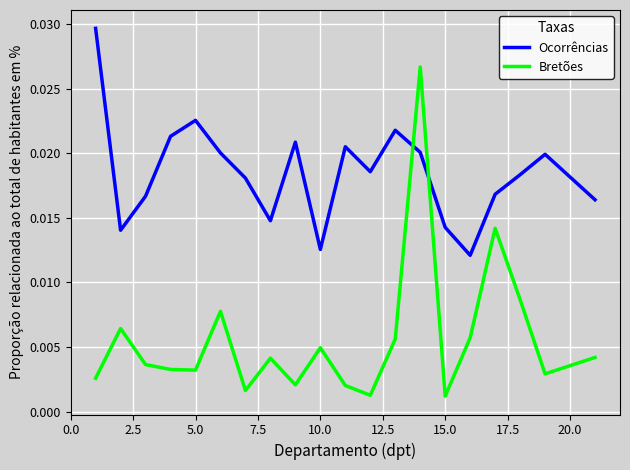

Which series has the widest spread of values?

Bretões